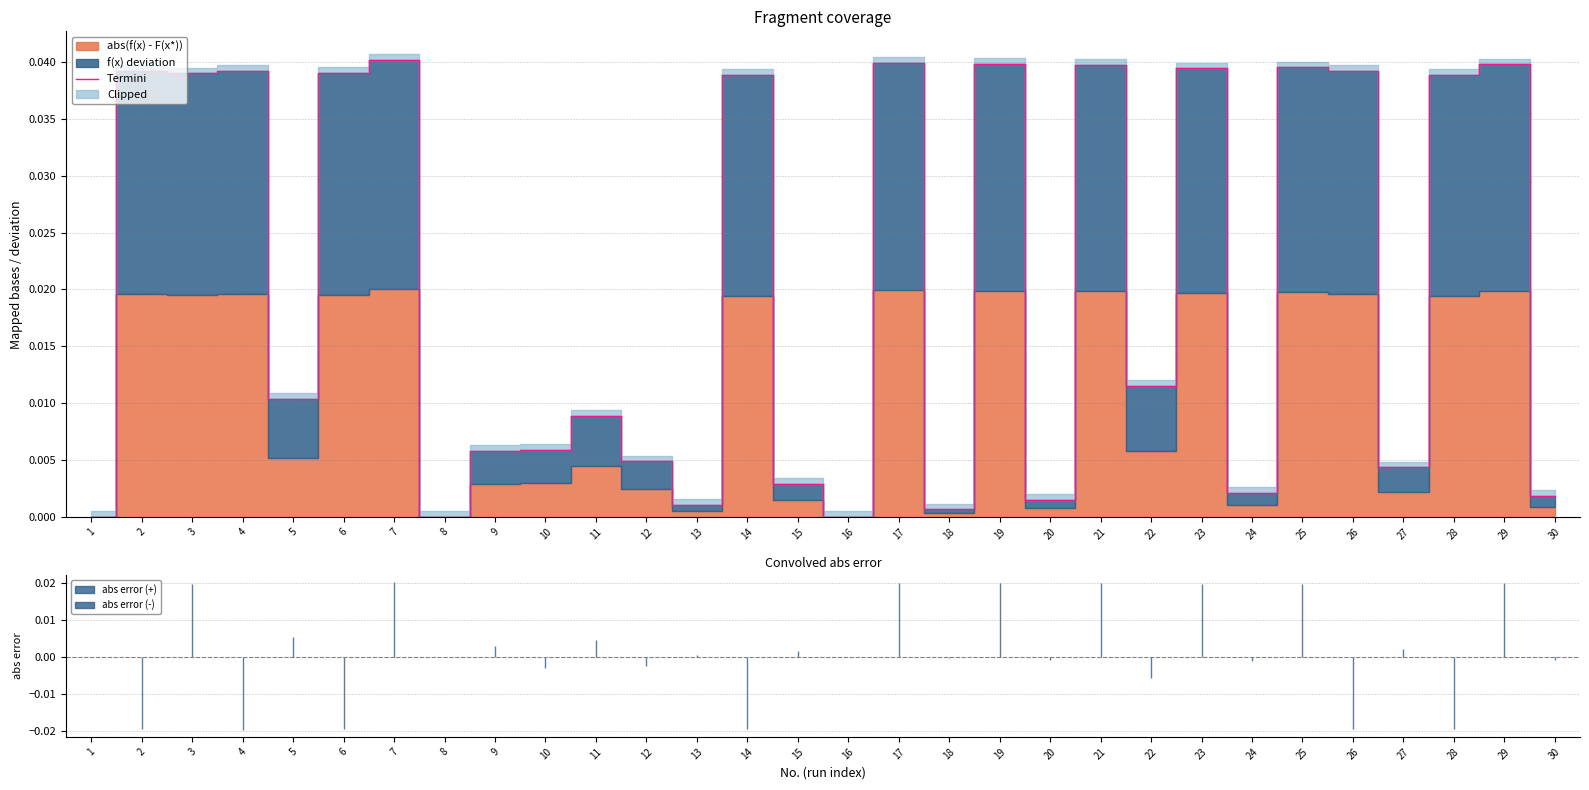

Rank the categories by value from highest to lowest.

7, 17, 19, 29, 21, 25, 23, 4, 26, 2, 6, 3, 28, 14, 22, 5, 11, 10, 9, 12, 27, 15, 24, 30, 20, 13, 18, 16, 1, 8